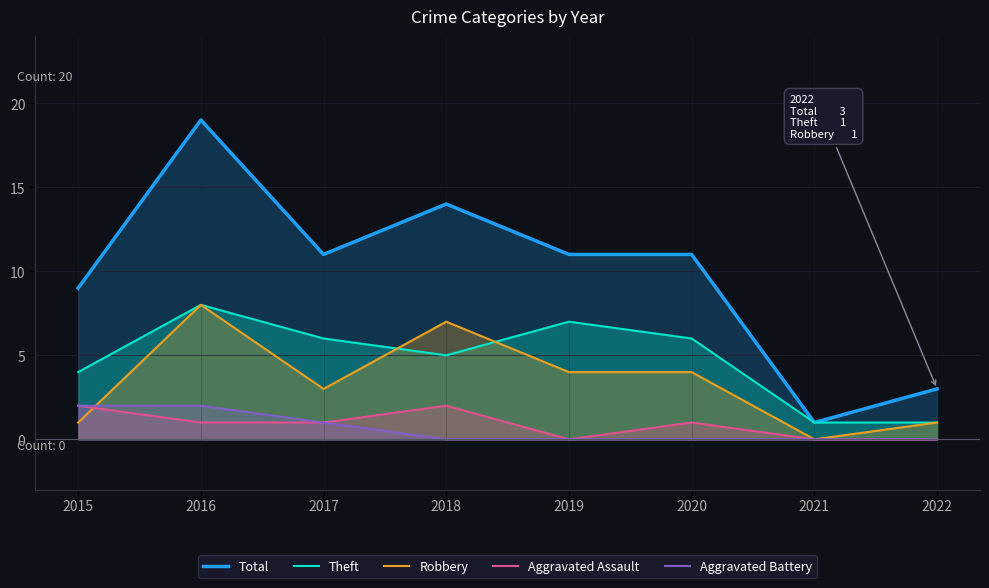

What is the lowest value of the Total series?

1